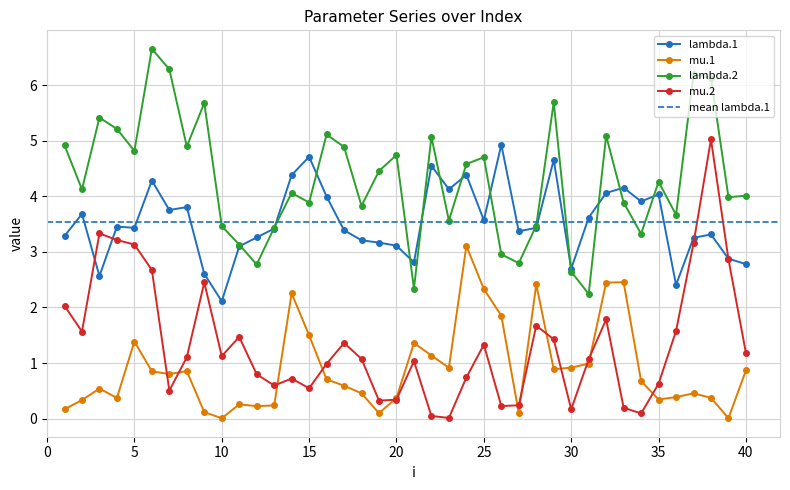

How many values in the mu.2 series exceed 1?

23